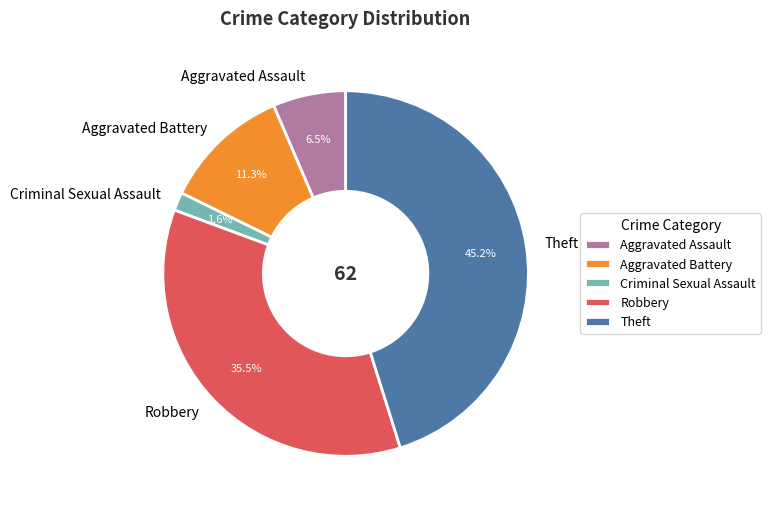

What portion of the pie excludes Robbery?

64.5%